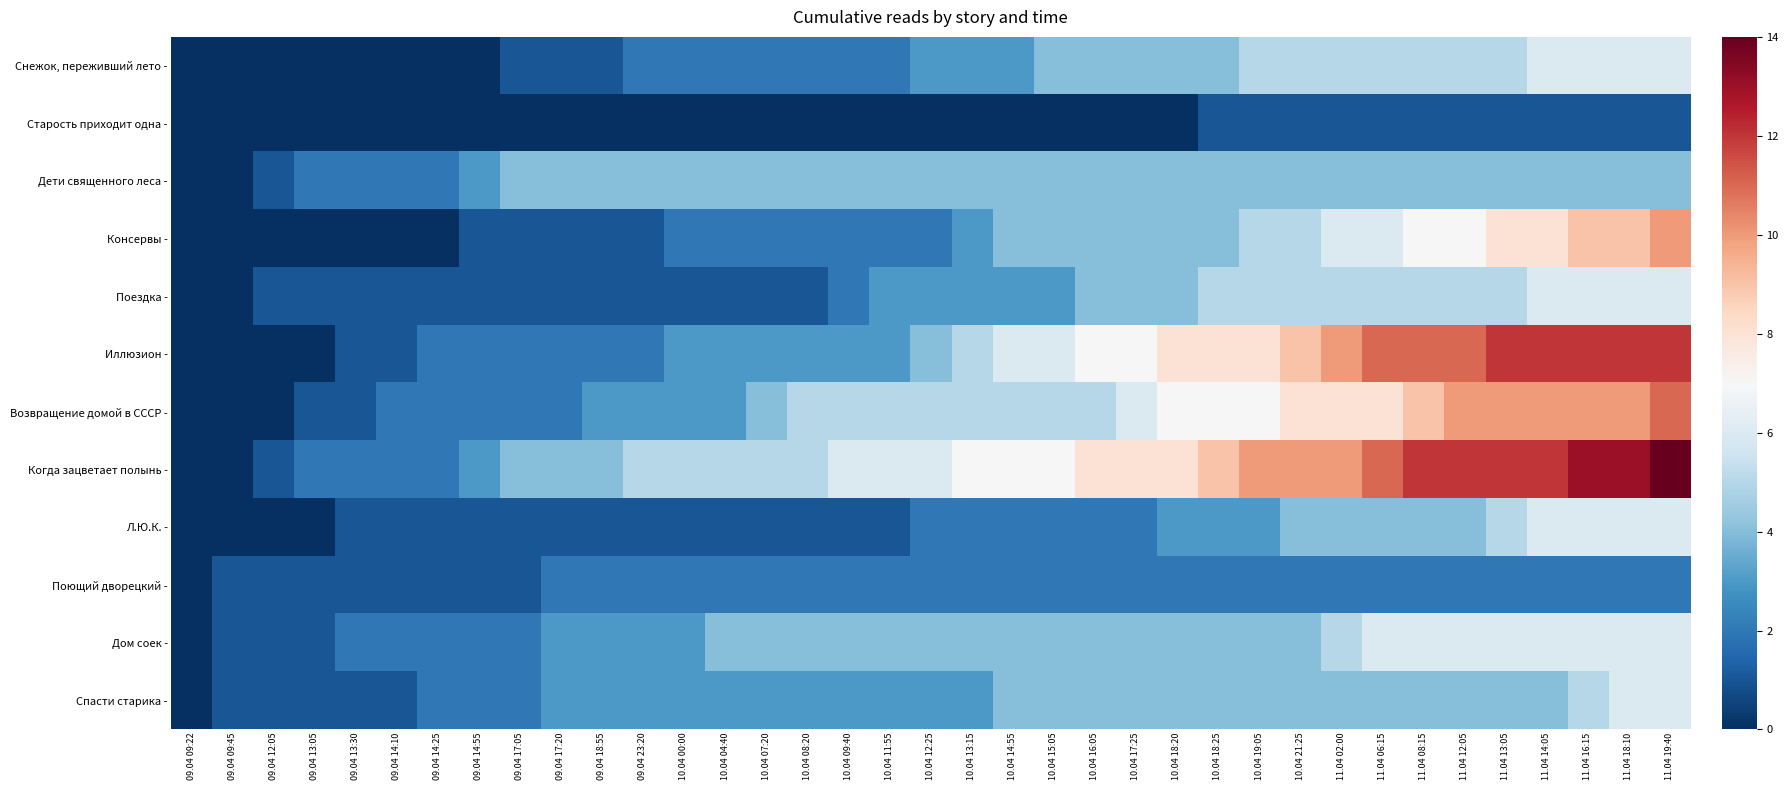

Reading right to left, transcribe all the data shown in this chart.

Снежок, переживший лето -: 11.04 19:40=6	11.04 18:10=6	11.04 16:15=6	11.04 14:05=6	11.04 13:05=5	11.04 12:05=5	11.04 08:15=5	11.04 06:15=5	11.04 02:00=5	10.04 21:25=5	10.04 19:05=5	10.04 18:25=4	10.04 18:20=4	10.04 17:25=4	10.04 16:05=4	10.04 15:05=4	10.04 14:55=3	10.04 13:15=3	10.04 12:25=3	10.04 11:55=2	10.04 09:40=2	10.04 08:20=2	10.04 07:20=2	10.04 04:40=2	10.04 00:00=2	09.04 23:20=2	09.04 18:55=1	09.04 17:20=1	09.04 17:05=1	09.04 14:55=0	09.04 14:25=0	09.04 14:10=0	09.04 13:30=0	09.04 13:05=0	09.04 12:05=0	09.04 09:45=0	09.04 09:22=0
Старость приходит одна -: 11.04 19:40=1	11.04 18:10=1	11.04 16:15=1	11.04 14:05=1	11.04 13:05=1	11.04 12:05=1	11.04 08:15=1	11.04 06:15=1	11.04 02:00=1	10.04 21:25=1	10.04 19:05=1	10.04 18:25=1	10.04 18:20=0	10.04 17:25=0	10.04 16:05=0	10.04 15:05=0	10.04 14:55=0	10.04 13:15=0	10.04 12:25=0	10.04 11:55=0	10.04 09:40=0	10.04 08:20=0	10.04 07:20=0	10.04 04:40=0	10.04 00:00=0	09.04 23:20=0	09.04 18:55=0	09.04 17:20=0	09.04 17:05=0	09.04 14:55=0	09.04 14:25=0	09.04 14:10=0	09.04 13:30=0	09.04 13:05=0	09.04 12:05=0	09.04 09:45=0	09.04 09:22=0
Дети священного леса -: 11.04 19:40=4	11.04 18:10=4	11.04 16:15=4	11.04 14:05=4	11.04 13:05=4	11.04 12:05=4	11.04 08:15=4	11.04 06:15=4	11.04 02:00=4	10.04 21:25=4	10.04 19:05=4	10.04 18:25=4	10.04 18:20=4	10.04 17:25=4	10.04 16:05=4	10.04 15:05=4	10.04 14:55=4	10.04 13:15=4	10.04 12:25=4	10.04 11:55=4	10.04 09:40=4	10.04 08:20=4	10.04 07:20=4	10.04 04:40=4	10.04 00:00=4	09.04 23:20=4	09.04 18:55=4	09.04 17:20=4	09.04 17:05=4	09.04 14:55=3	09.04 14:25=2	09.04 14:10=2	09.04 13:30=2	09.04 13:05=2	09.04 12:05=1	09.04 09:45=0	09.04 09:22=0
Консервы -: 11.04 19:40=10	11.04 18:10=9	11.04 16:15=9	11.04 14:05=8	11.04 13:05=8	11.04 12:05=7	11.04 08:15=7	11.04 06:15=6	11.04 02:00=6	10.04 21:25=5	10.04 19:05=5	10.04 18:25=4	10.04 18:20=4	10.04 17:25=4	10.04 16:05=4	10.04 15:05=4	10.04 14:55=4	10.04 13:15=3	10.04 12:25=2	10.04 11:55=2	10.04 09:40=2	10.04 08:20=2	10.04 07:20=2	10.04 04:40=2	10.04 00:00=2	09.04 23:20=1	09.04 18:55=1	09.04 17:20=1	09.04 17:05=1	09.04 14:55=1	09.04 14:25=0	09.04 14:10=0	09.04 13:30=0	09.04 13:05=0	09.04 12:05=0	09.04 09:45=0	09.04 09:22=0
Поездка -: 11.04 19:40=6	11.04 18:10=6	11.04 16:15=6	11.04 14:05=6	11.04 13:05=5	11.04 12:05=5	11.04 08:15=5	11.04 06:15=5	11.04 02:00=5	10.04 21:25=5	10.04 19:05=5	10.04 18:25=5	10.04 18:20=4	10.04 17:25=4	10.04 16:05=4	10.04 15:05=3	10.04 14:55=3	10.04 13:15=3	10.04 12:25=3	10.04 11:55=3	10.04 09:40=2	10.04 08:20=1	10.04 07:20=1	10.04 04:40=1	10.04 00:00=1	09.04 23:20=1	09.04 18:55=1	09.04 17:20=1	09.04 17:05=1	09.04 14:55=1	09.04 14:25=1	09.04 14:10=1	09.04 13:30=1	09.04 13:05=1	09.04 12:05=1	09.04 09:45=0	09.04 09:22=0
Иллюзион -: 11.04 19:40=12	11.04 18:10=12	11.04 16:15=12	11.04 14:05=12	11.04 13:05=12	11.04 12:05=11	11.04 08:15=11	11.04 06:15=11	11.04 02:00=10	10.04 21:25=9	10.04 19:05=8	10.04 18:25=8	10.04 18:20=8	10.04 17:25=7	10.04 16:05=7	10.04 15:05=6	10.04 14:55=6	10.04 13:15=5	10.04 12:25=4	10.04 11:55=3	10.04 09:40=3	10.04 08:20=3	10.04 07:20=3	10.04 04:40=3	10.04 00:00=3	09.04 23:20=2	09.04 18:55=2	09.04 17:20=2	09.04 17:05=2	09.04 14:55=2	09.04 14:25=2	09.04 14:10=1	09.04 13:30=1	09.04 13:05=0	09.04 12:05=0	09.04 09:45=0	09.04 09:22=0
Возвращение домой в СССР -: 11.04 19:40=11	11.04 18:10=10	11.04 16:15=10	11.04 14:05=10	11.04 13:05=10	11.04 12:05=10	11.04 08:15=9	11.04 06:15=8	11.04 02:00=8	10.04 21:25=8	10.04 19:05=7	10.04 18:25=7	10.04 18:20=7	10.04 17:25=6	10.04 16:05=5	10.04 15:05=5	10.04 14:55=5	10.04 13:15=5	10.04 12:25=5	10.04 11:55=5	10.04 09:40=5	10.04 08:20=5	10.04 07:20=4	10.04 04:40=3	10.04 00:00=3	09.04 23:20=3	09.04 18:55=3	09.04 17:20=2	09.04 17:05=2	09.04 14:55=2	09.04 14:25=2	09.04 14:10=2	09.04 13:30=1	09.04 13:05=1	09.04 12:05=0	09.04 09:45=0	09.04 09:22=0
Когда зацветает полынь -: 11.04 19:40=14	11.04 18:10=13	11.04 16:15=13	11.04 14:05=12	11.04 13:05=12	11.04 12:05=12	11.04 08:15=12	11.04 06:15=11	11.04 02:00=10	10.04 21:25=10	10.04 19:05=10	10.04 18:25=9	10.04 18:20=8	10.04 17:25=8	10.04 16:05=8	10.04 15:05=7	10.04 14:55=7	10.04 13:15=7	10.04 12:25=6	10.04 11:55=6	10.04 09:40=6	10.04 08:20=5	10.04 07:20=5	10.04 04:40=5	10.04 00:00=5	09.04 23:20=5	09.04 18:55=4	09.04 17:20=4	09.04 17:05=4	09.04 14:55=3	09.04 14:25=2	09.04 14:10=2	09.04 13:30=2	09.04 13:05=2	09.04 12:05=1	09.04 09:45=0	09.04 09:22=0
Л.Ю.К. -: 11.04 19:40=6	11.04 18:10=6	11.04 16:15=6	11.04 14:05=6	11.04 13:05=5	11.04 12:05=4	11.04 08:15=4	11.04 06:15=4	11.04 02:00=4	10.04 21:25=4	10.04 19:05=3	10.04 18:25=3	10.04 18:20=3	10.04 17:25=2	10.04 16:05=2	10.04 15:05=2	10.04 14:55=2	10.04 13:15=2	10.04 12:25=2	10.04 11:55=1	10.04 09:40=1	10.04 08:20=1	10.04 07:20=1	10.04 04:40=1	10.04 00:00=1	09.04 23:20=1	09.04 18:55=1	09.04 17:20=1	09.04 17:05=1	09.04 14:55=1	09.04 14:25=1	09.04 14:10=1	09.04 13:30=1	09.04 13:05=0	09.04 12:05=0	09.04 09:45=0	09.04 09:22=0
Поющий дворецкий -: 11.04 19:40=2	11.04 18:10=2	11.04 16:15=2	11.04 14:05=2	11.04 13:05=2	11.04 12:05=2	11.04 08:15=2	11.04 06:15=2	11.04 02:00=2	10.04 21:25=2	10.04 19:05=2	10.04 18:25=2	10.04 18:20=2	10.04 17:25=2	10.04 16:05=2	10.04 15:05=2	10.04 14:55=2	10.04 13:15=2	10.04 12:25=2	10.04 11:55=2	10.04 09:40=2	10.04 08:20=2	10.04 07:20=2	10.04 04:40=2	10.04 00:00=2	09.04 23:20=2	09.04 18:55=2	09.04 17:20=2	09.04 17:05=1	09.04 14:55=1	09.04 14:25=1	09.04 14:10=1	09.04 13:30=1	09.04 13:05=1	09.04 12:05=1	09.04 09:45=1	09.04 09:22=0
Дом соек -: 11.04 19:40=6	11.04 18:10=6	11.04 16:15=6	11.04 14:05=6	11.04 13:05=6	11.04 12:05=6	11.04 08:15=6	11.04 06:15=6	11.04 02:00=5	10.04 21:25=4	10.04 19:05=4	10.04 18:25=4	10.04 18:20=4	10.04 17:25=4	10.04 16:05=4	10.04 15:05=4	10.04 14:55=4	10.04 13:15=4	10.04 12:25=4	10.04 11:55=4	10.04 09:40=4	10.04 08:20=4	10.04 07:20=4	10.04 04:40=4	10.04 00:00=3	09.04 23:20=3	09.04 18:55=3	09.04 17:20=3	09.04 17:05=2	09.04 14:55=2	09.04 14:25=2	09.04 14:10=2	09.04 13:30=2	09.04 13:05=1	09.04 12:05=1	09.04 09:45=1	09.04 09:22=0
Спасти старика -: 11.04 19:40=6	11.04 18:10=6	11.04 16:15=5	11.04 14:05=4	11.04 13:05=4	11.04 12:05=4	11.04 08:15=4	11.04 06:15=4	11.04 02:00=4	10.04 21:25=4	10.04 19:05=4	10.04 18:25=4	10.04 18:20=4	10.04 17:25=4	10.04 16:05=4	10.04 15:05=4	10.04 14:55=4	10.04 13:15=3	10.04 12:25=3	10.04 11:55=3	10.04 09:40=3	10.04 08:20=3	10.04 07:20=3	10.04 04:40=3	10.04 00:00=3	09.04 23:20=3	09.04 18:55=3	09.04 17:20=3	09.04 17:05=2	09.04 14:55=2	09.04 14:25=2	09.04 14:10=1	09.04 13:30=1	09.04 13:05=1	09.04 12:05=1	09.04 09:45=1	09.04 09:22=0